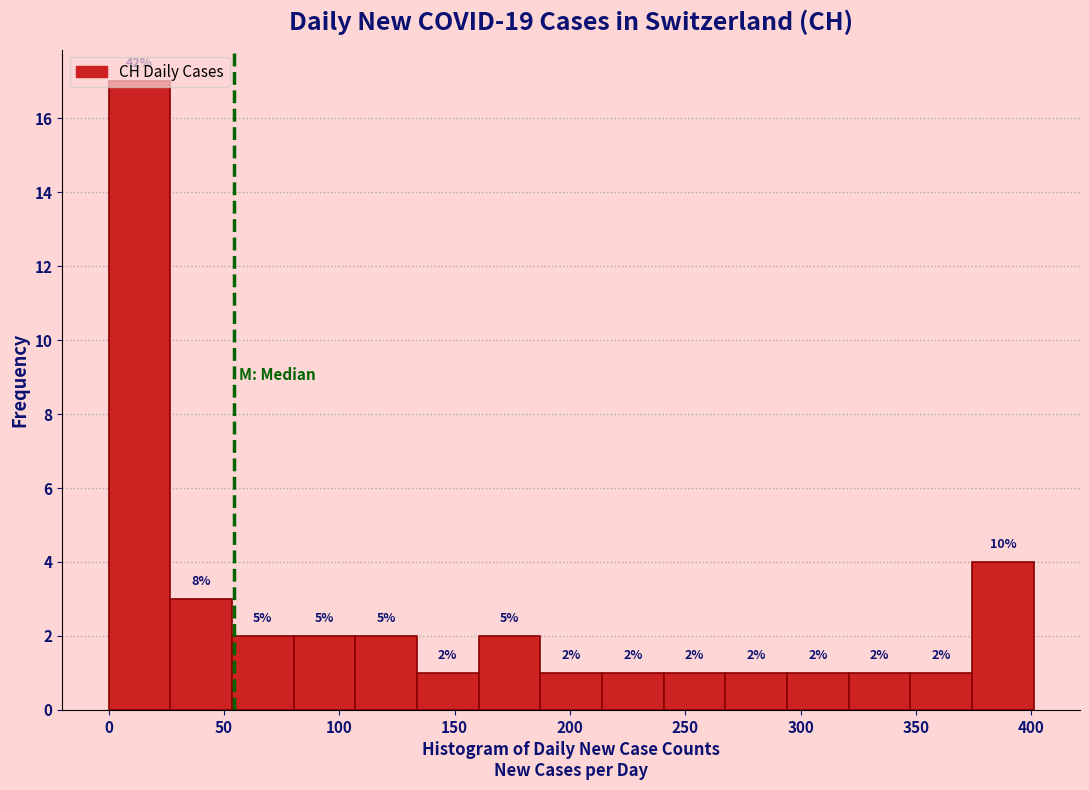

Over which range of the x-axis is the bar tallest?

0 to 25